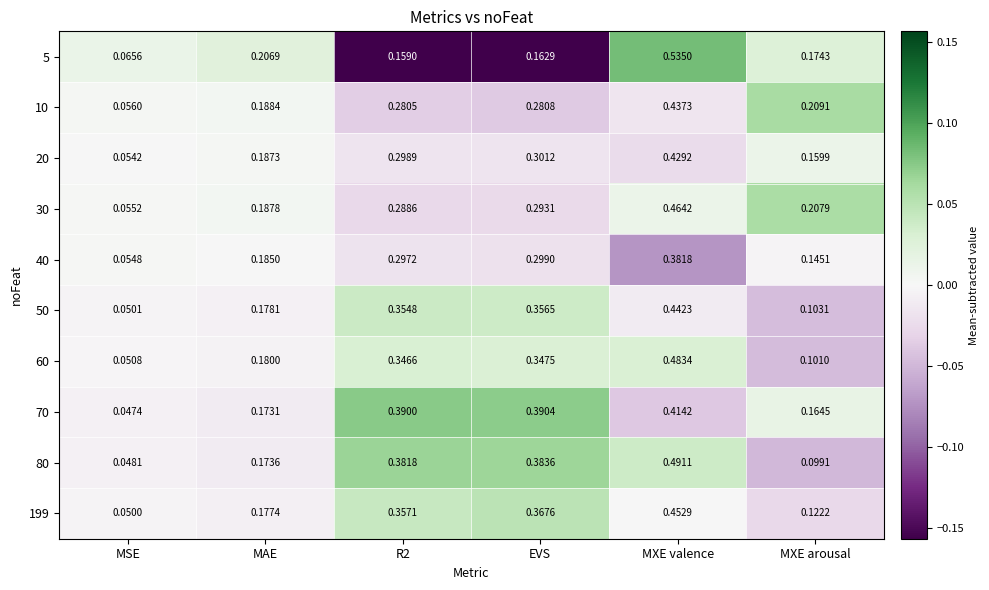

Which label corresponds to the largest value in the chart?

MXE valence